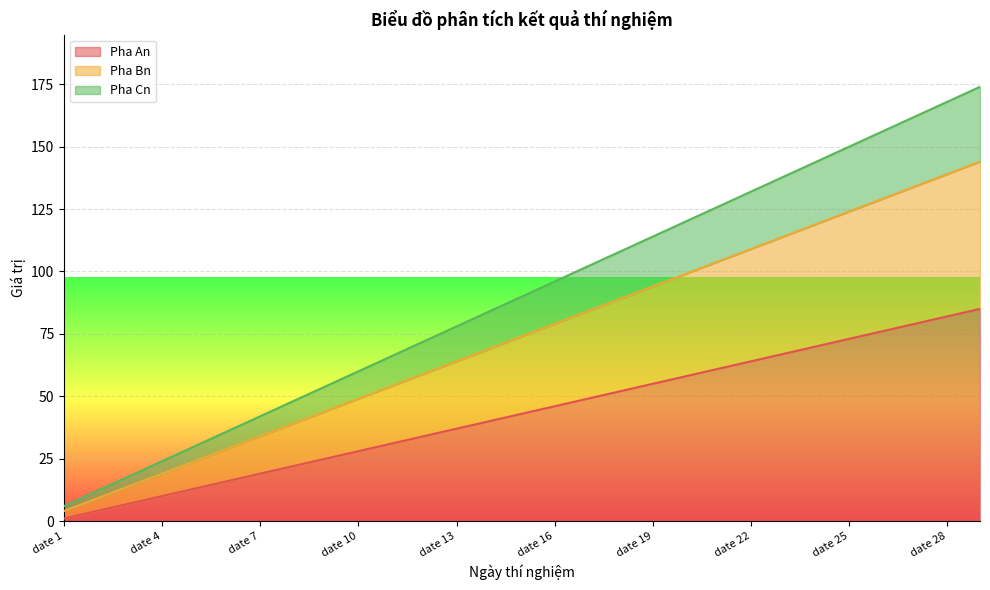

True or false: Pha Cn and Pha Bn cross at least once.

False